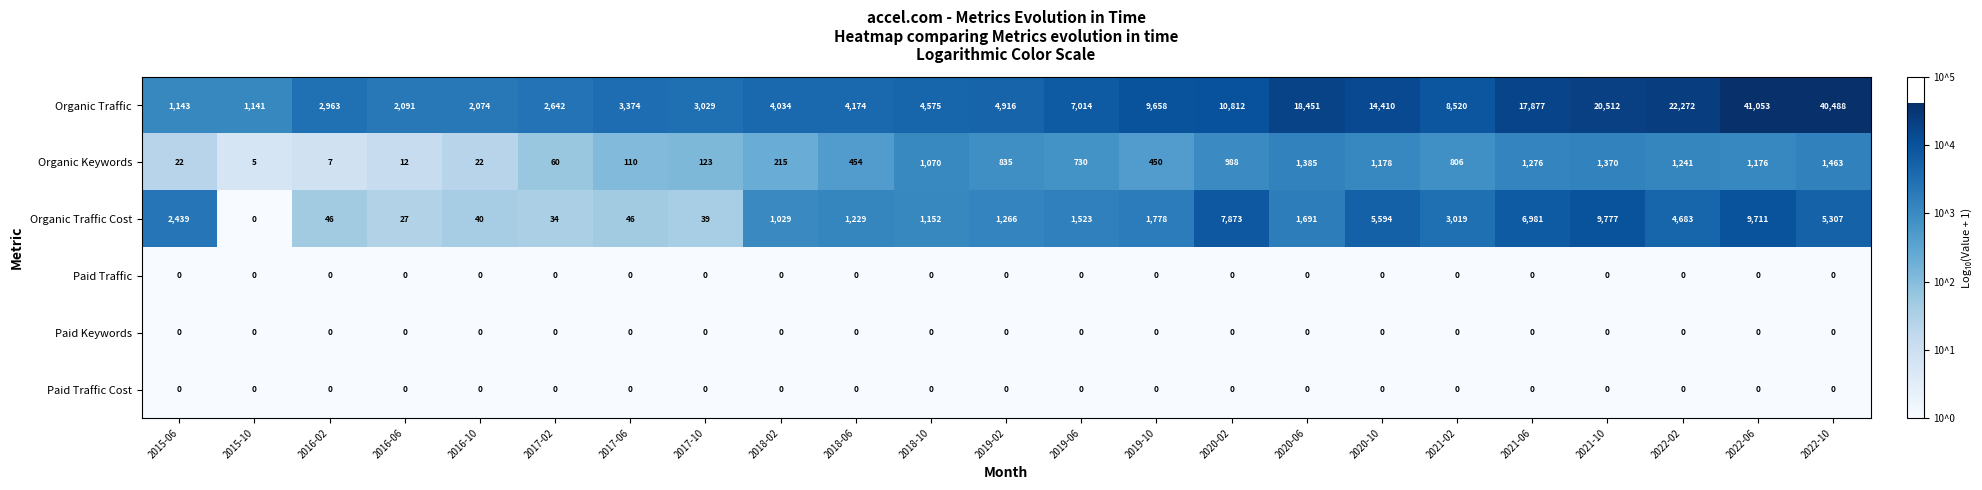

True or false: Organic Traffic Cost has a value of 1029 at 2018-02.

True